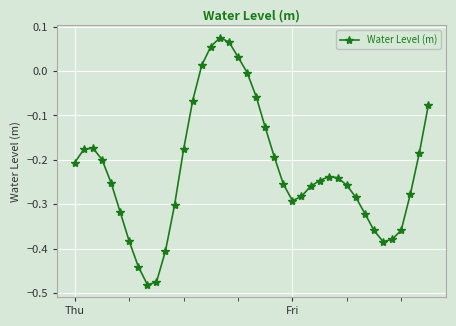

True or false: there are more than 2 points higher than both neighbors.

True